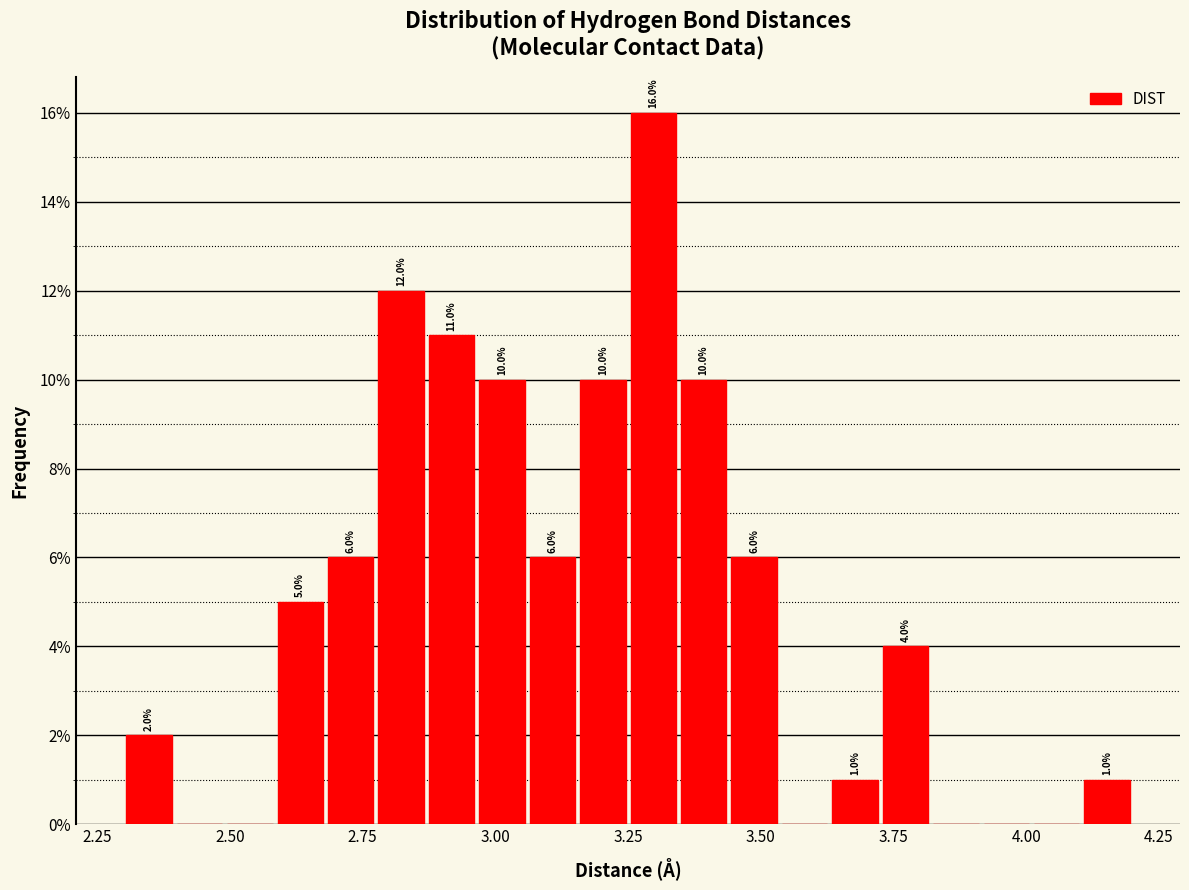

Around what value on the x-axis is the tallest bar? Give the approximate position of its centre, as read against the axis.

3.30